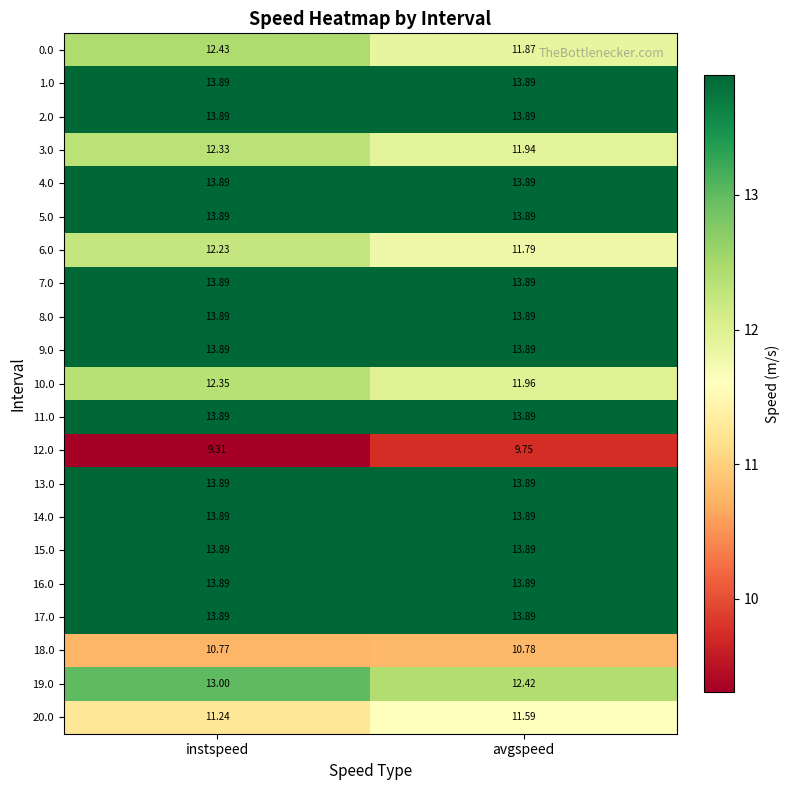

At how many categories does at least one series exceed 13?

2